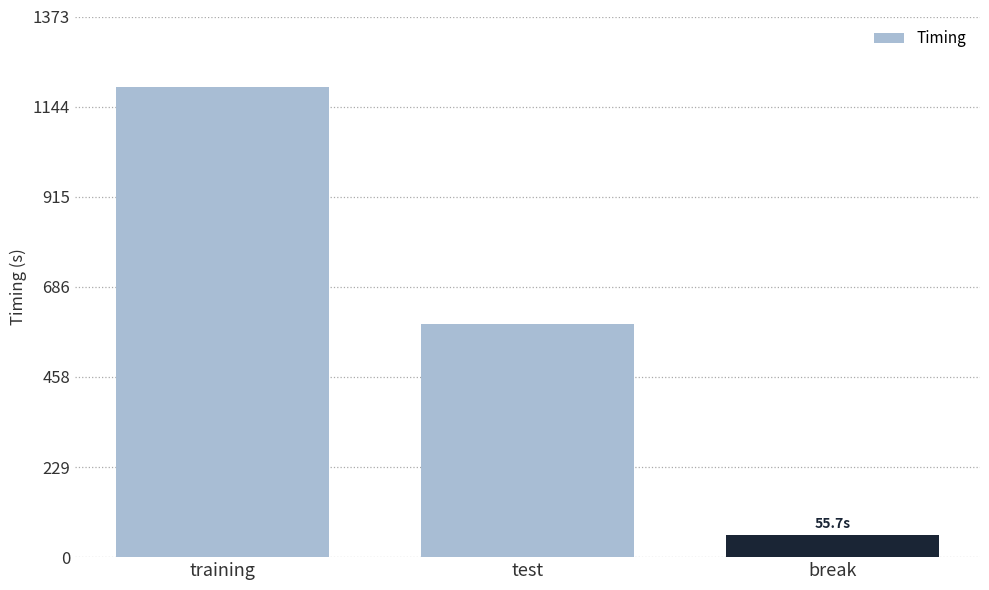

How many bars are there in total?

3